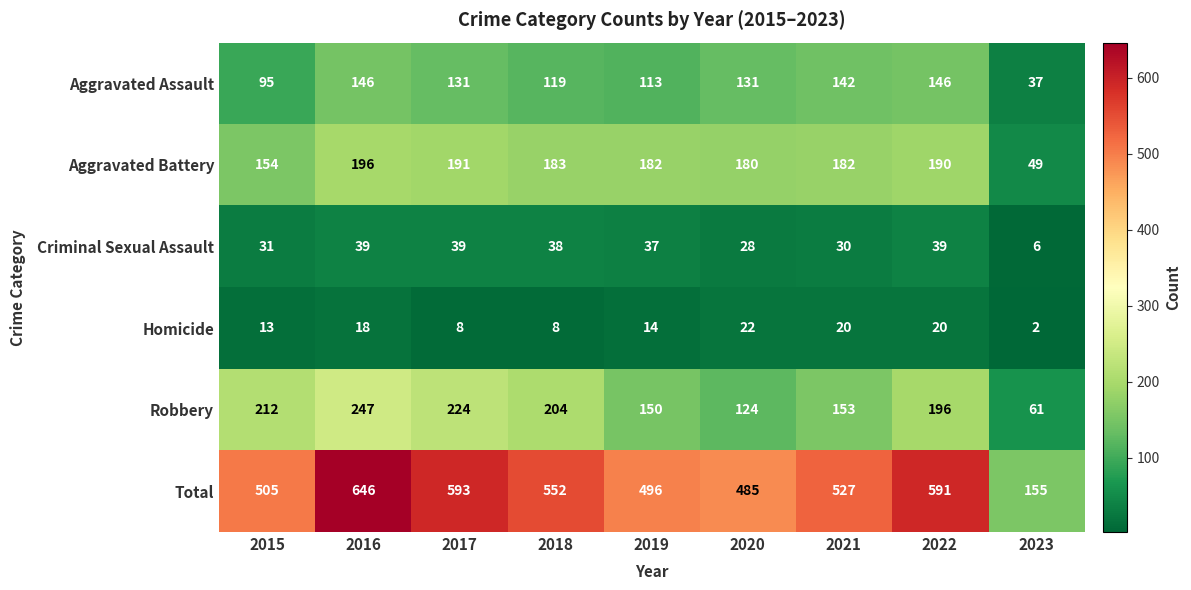

The Total series shows 133 at 2018. True or false?

False